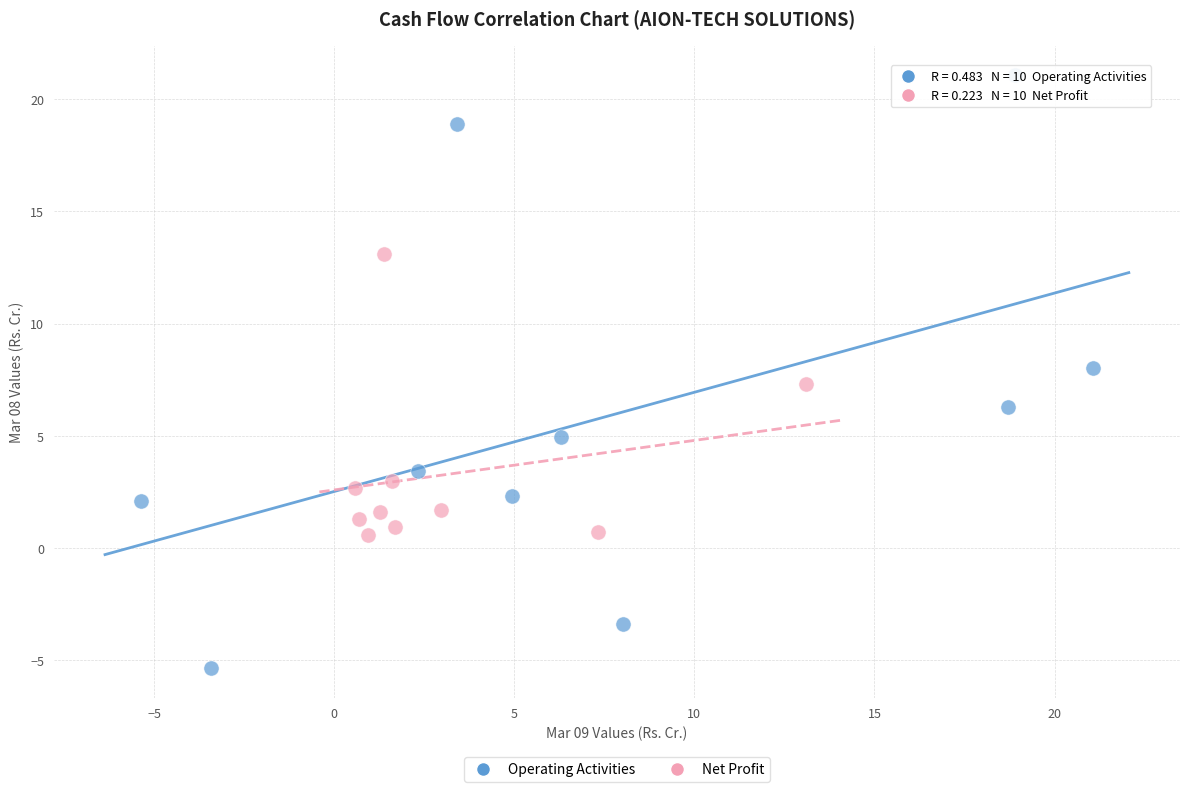

Which series reaches the minimum Y coordinate?

Operating Activities